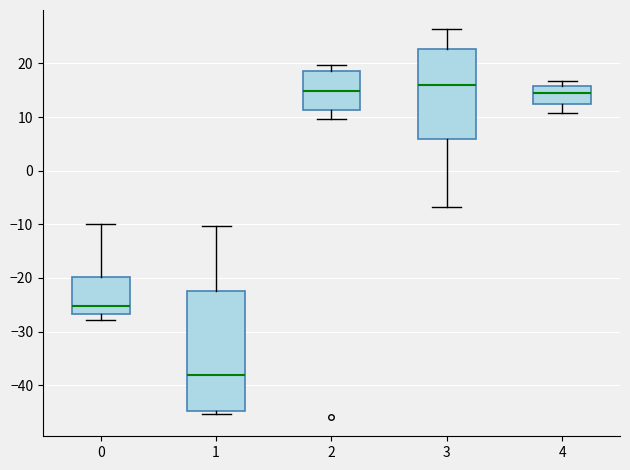

Which box has the lowest median line?

1